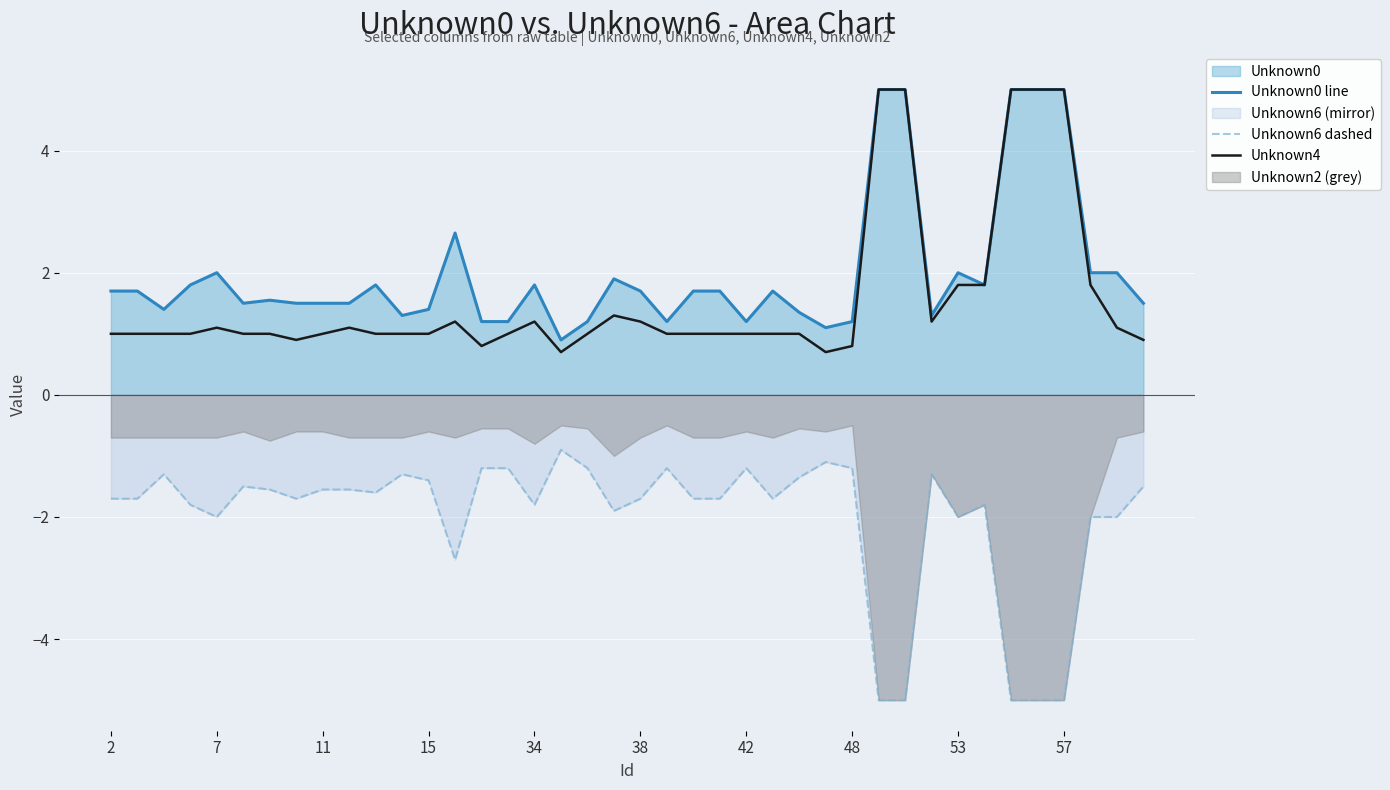

The value of Unknown6 dashed at 37 is -2.9. True or false?

False